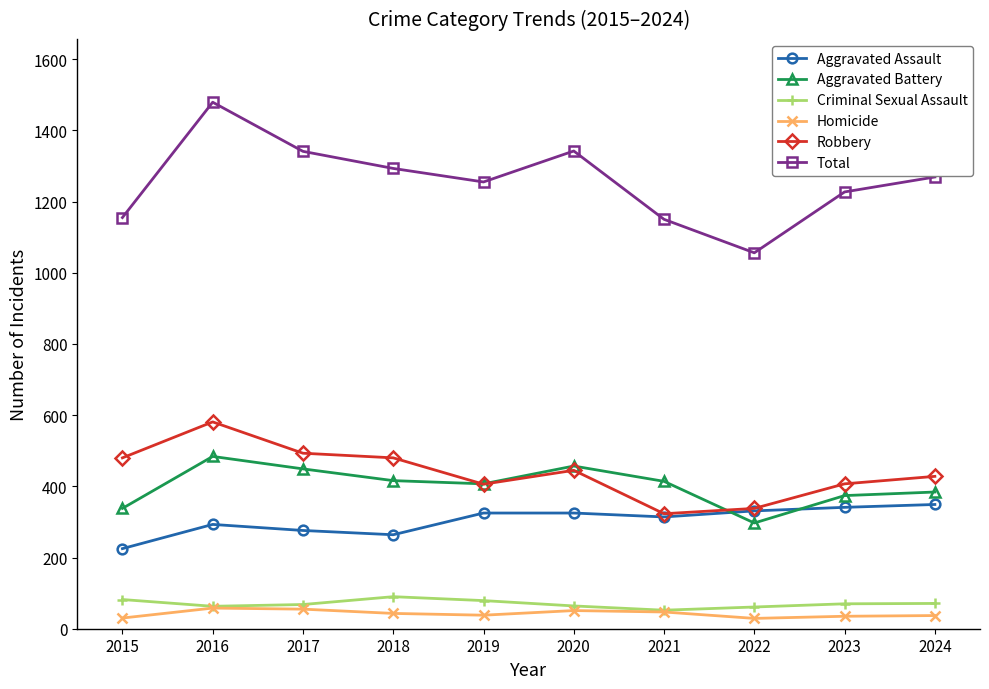

Which series has the largest total across all categories?

Total